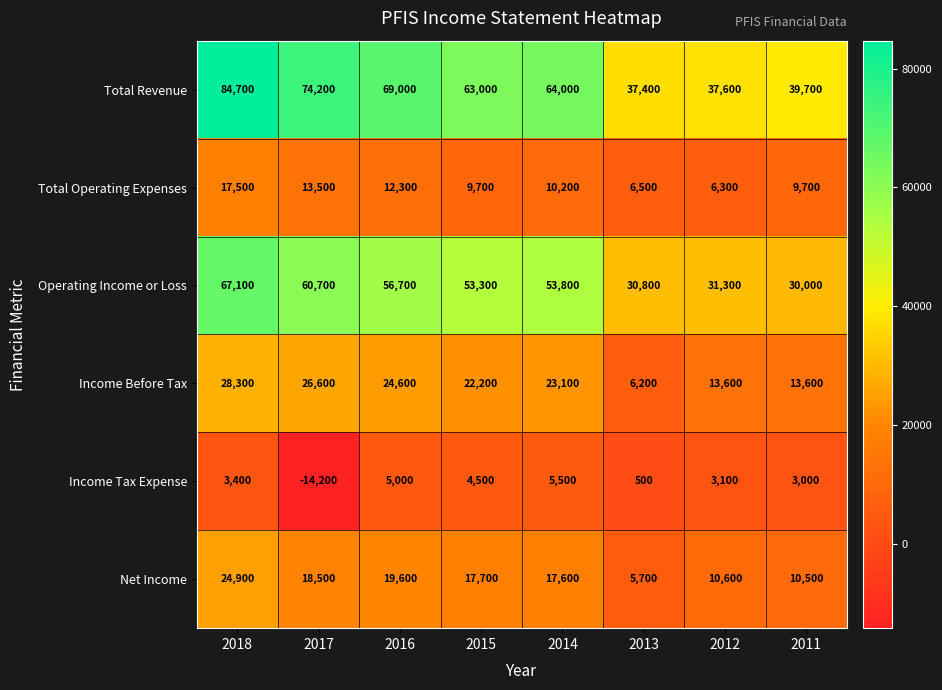

Is it true that Operating Income or Loss equals 11423 at 2011?

False